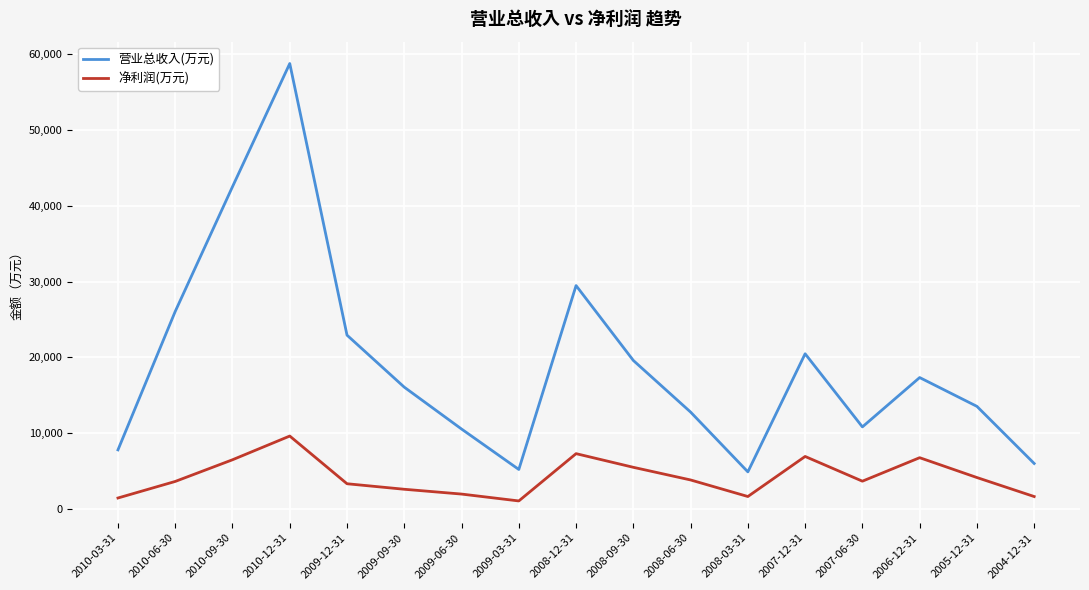

Between 2009-03-31 and 2006-12-31, which series saw the biggest shift?

营业总收入(万元)